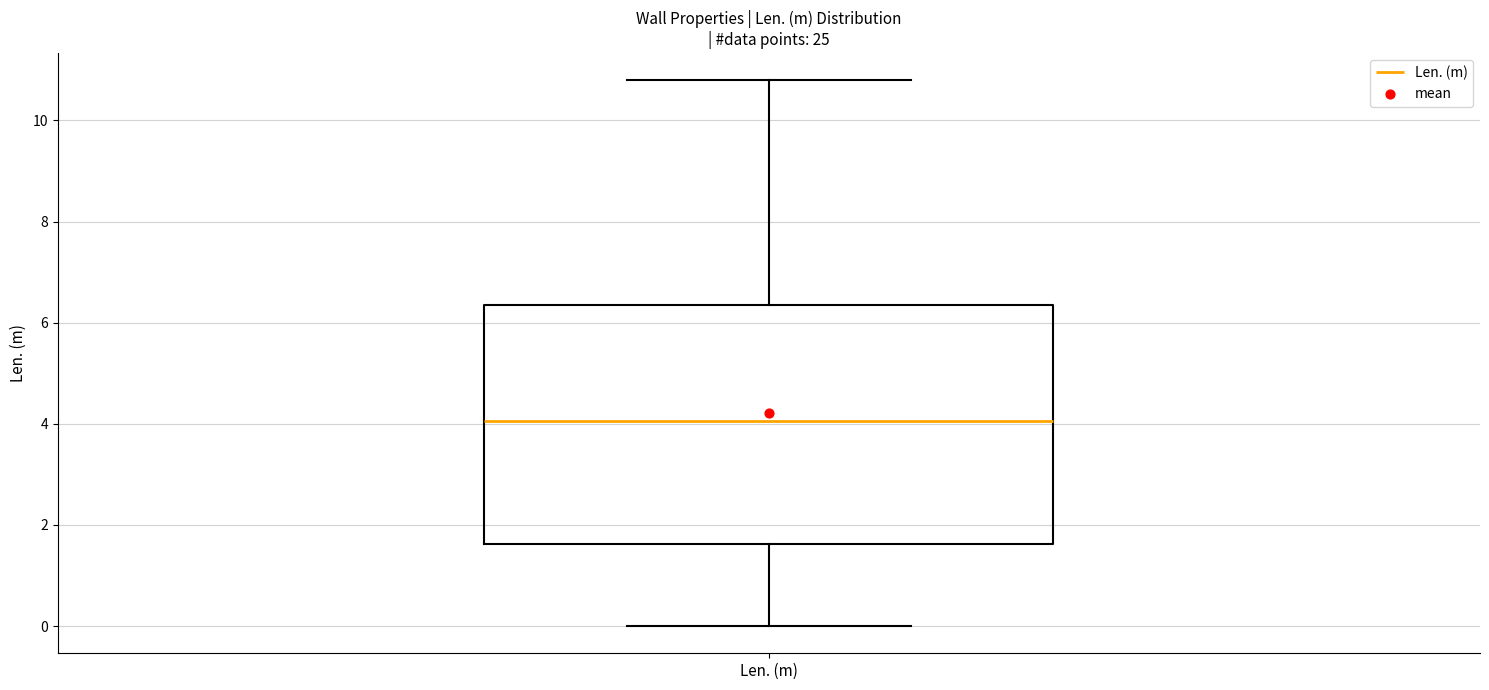

Where is the lower edge of the box for Len. (m) on the y-axis? The values are not printed on the chart, so give them approximately, as read against the axis.

1.6